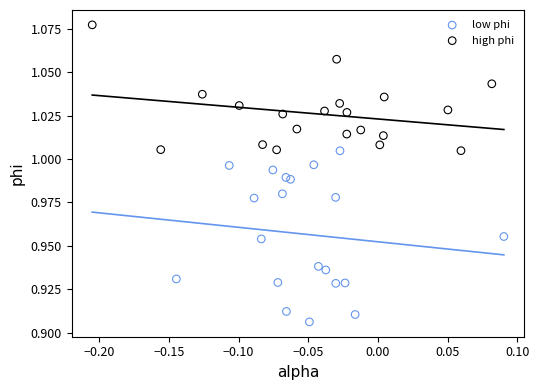

Which series reaches the minimum Y coordinate?

low phi